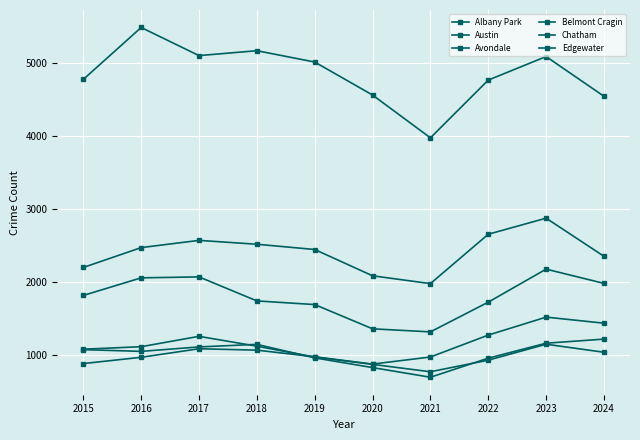

The Albany Park series shows 1144 at 2023. True or false?

True